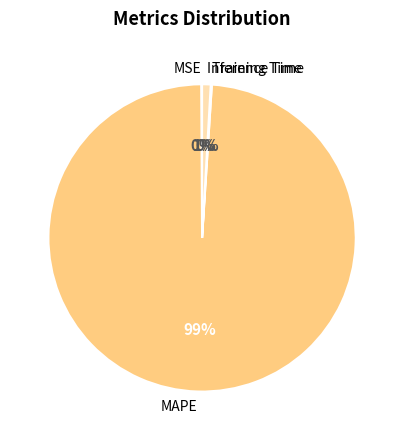

Which slice is the largest?

MAPE